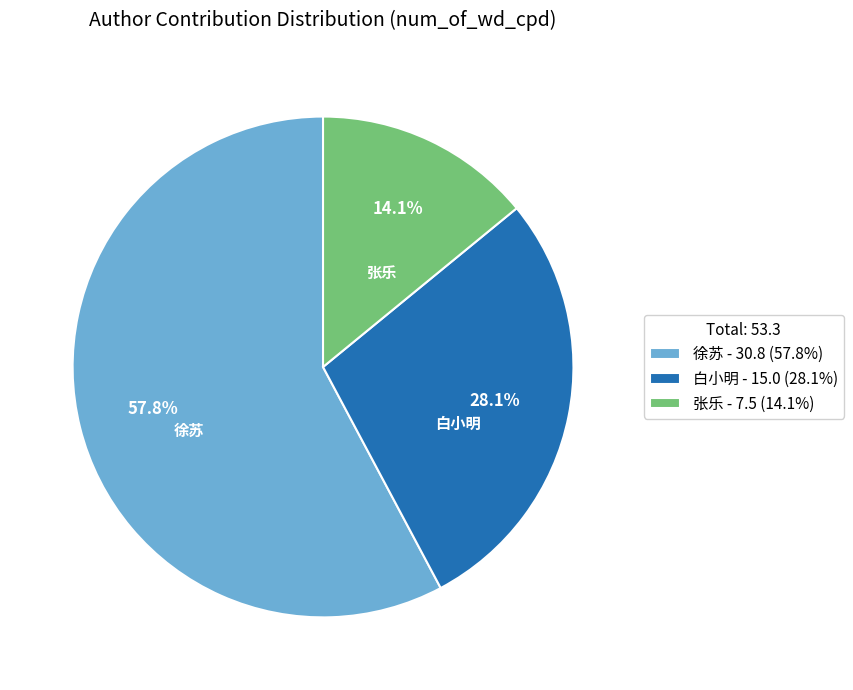

Which category has the smallest portion of the pie?

张乐